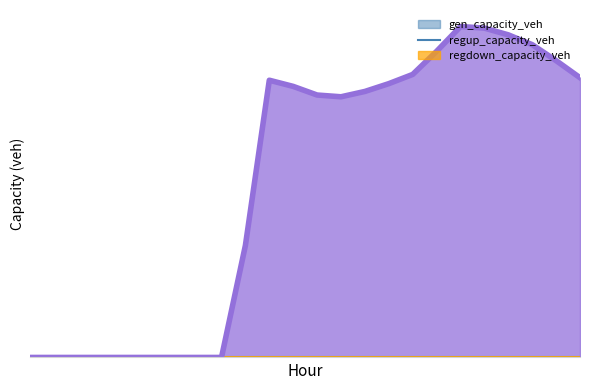

True or false: regdown_capacity_veh and regup_capacity_veh cross at least once.

False